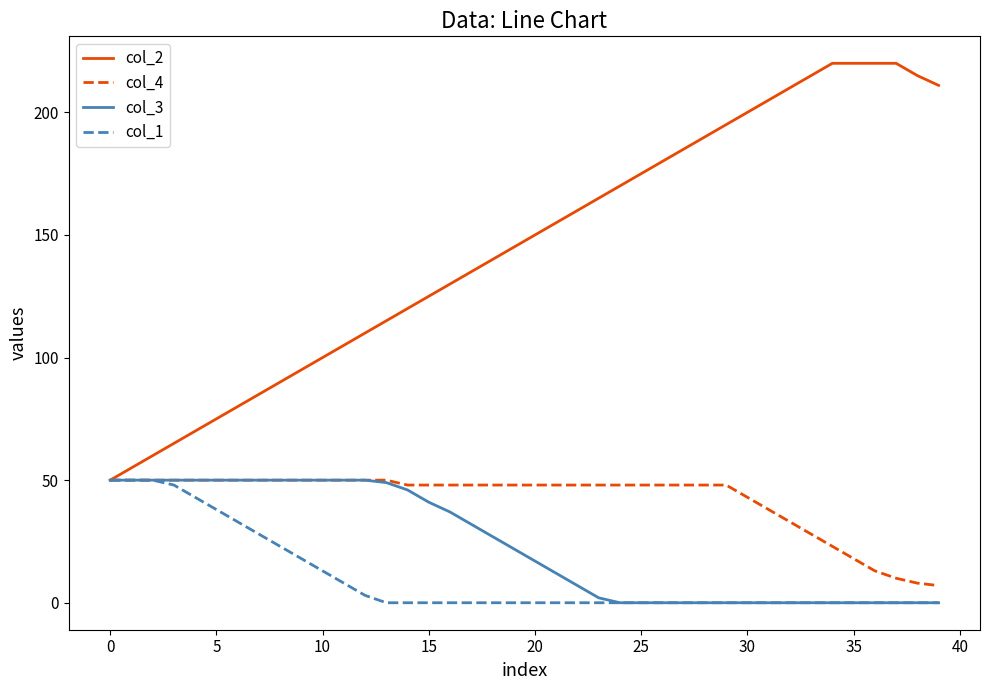

Which series has the largest range (max minus min)?

col_2